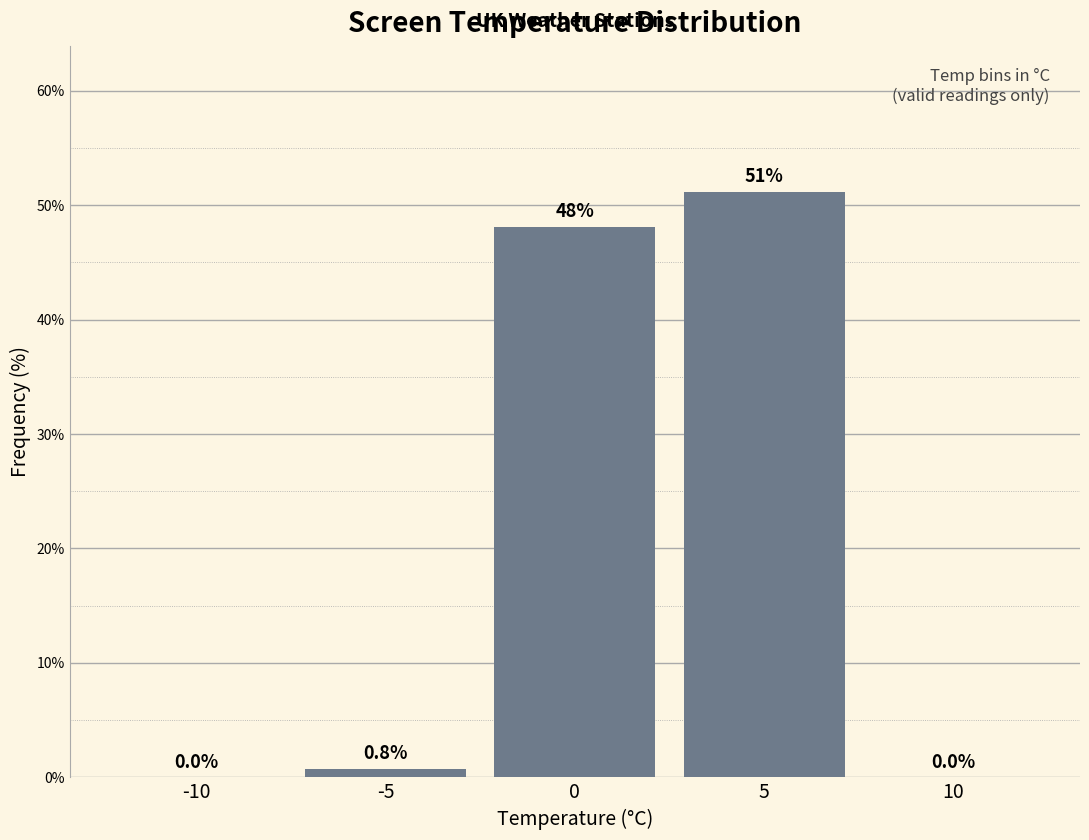

Reading left to right, extract all data points from this chart.

-10=0.0	-5=0.8	0=48.1	5=51.1	10=0.0